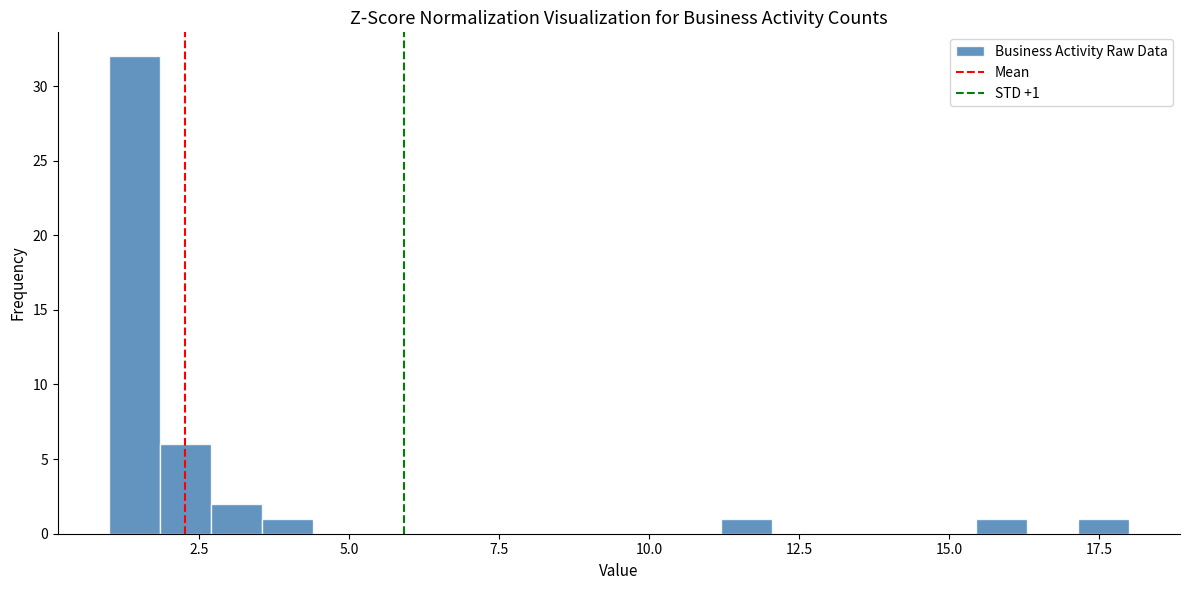

Around what value on the x-axis is the tallest bar? Give the approximate position of its centre, as read against the axis.

1.5